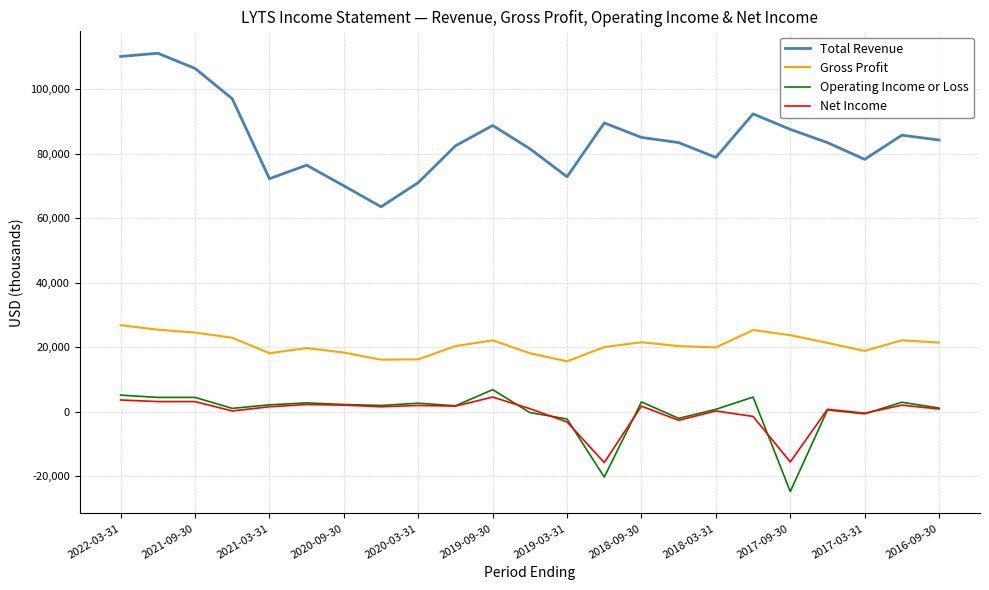

Which series has the largest total across all categories?

Total Revenue